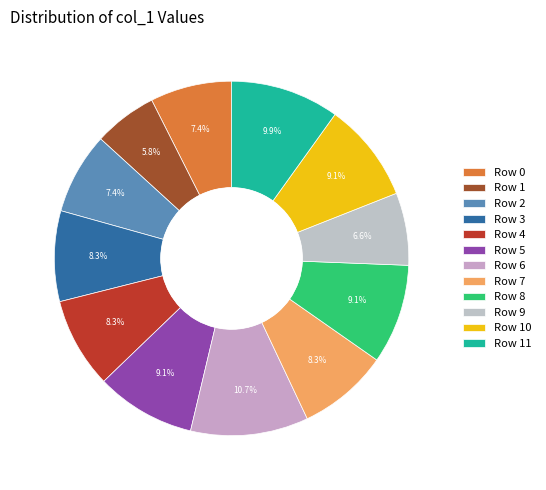

What percentage is the Row 9 slice, to the nearest percent?

7%